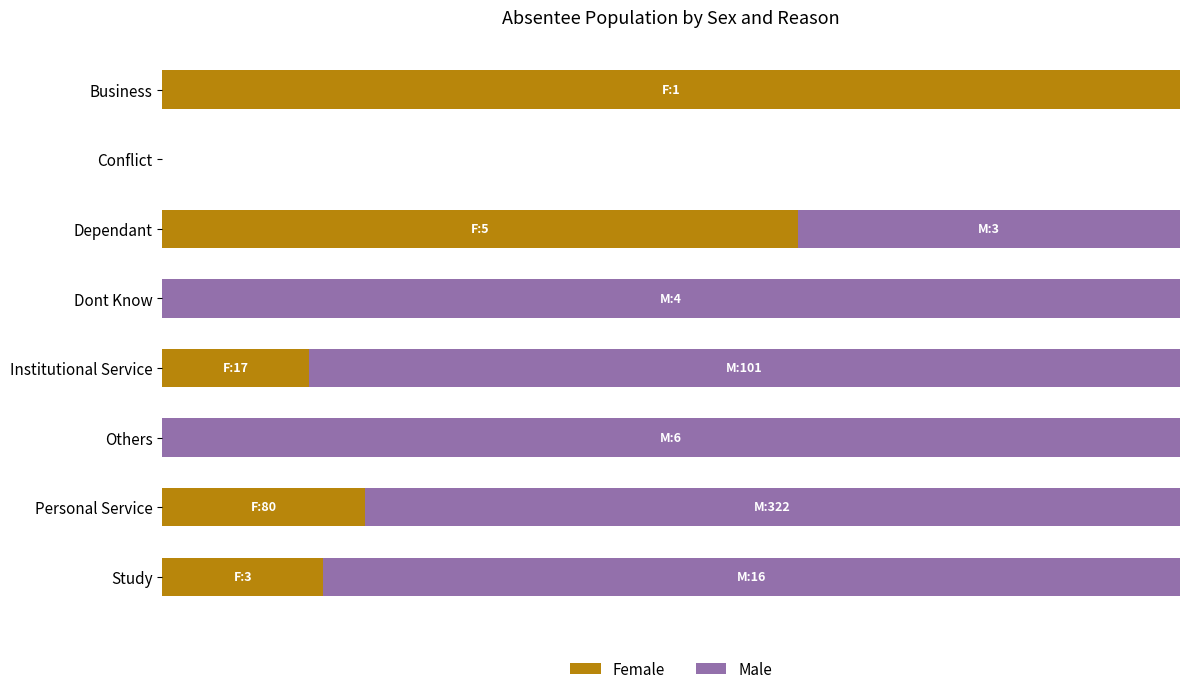

Rank the series by their average value, from highest to lowest.

Male, Female